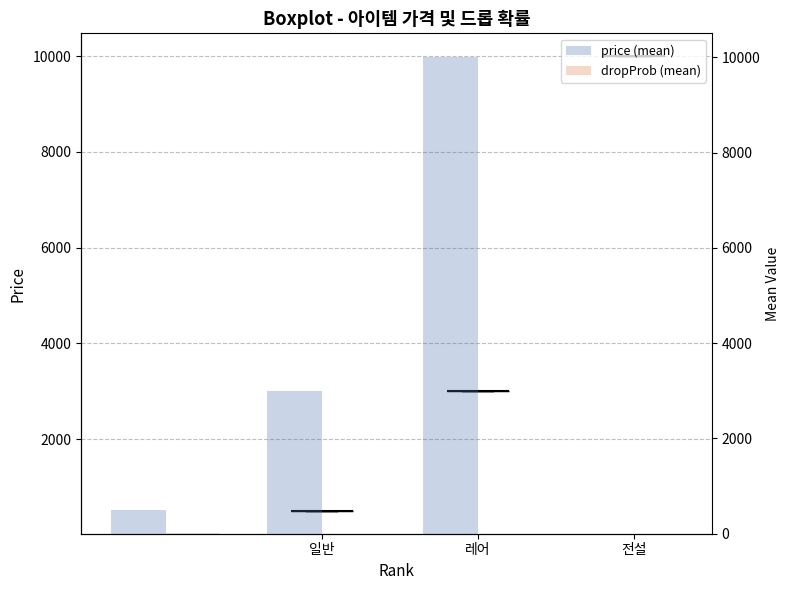

What is the difference between the dropProb (mean) values at 레어 and 일반?

11